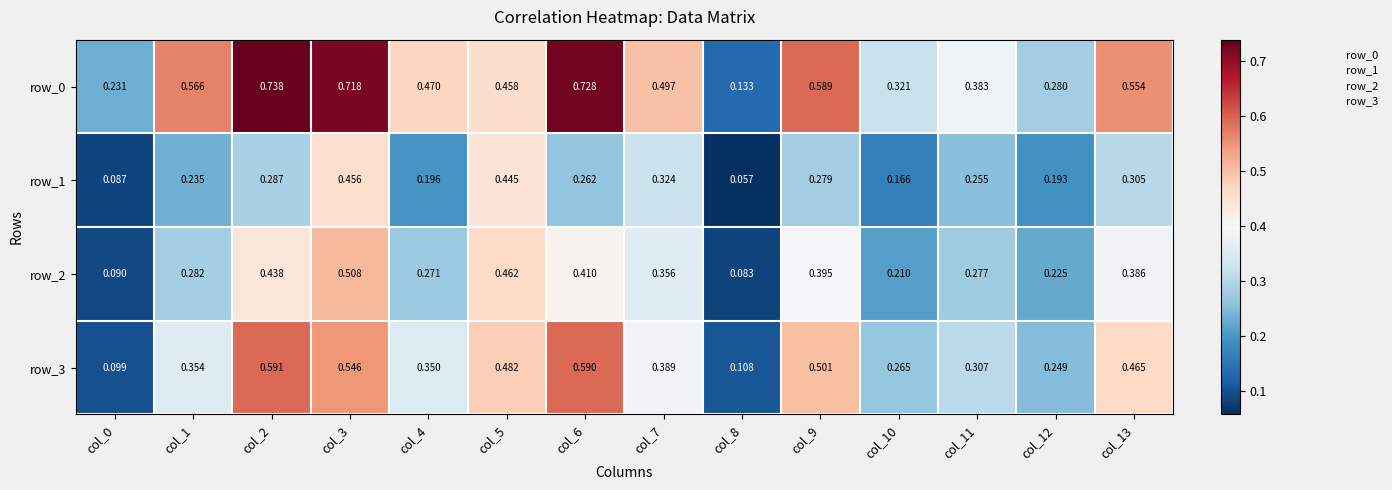

Rank the series by their maximum value, from highest to lowest.

row_0, row_3, row_2, row_1